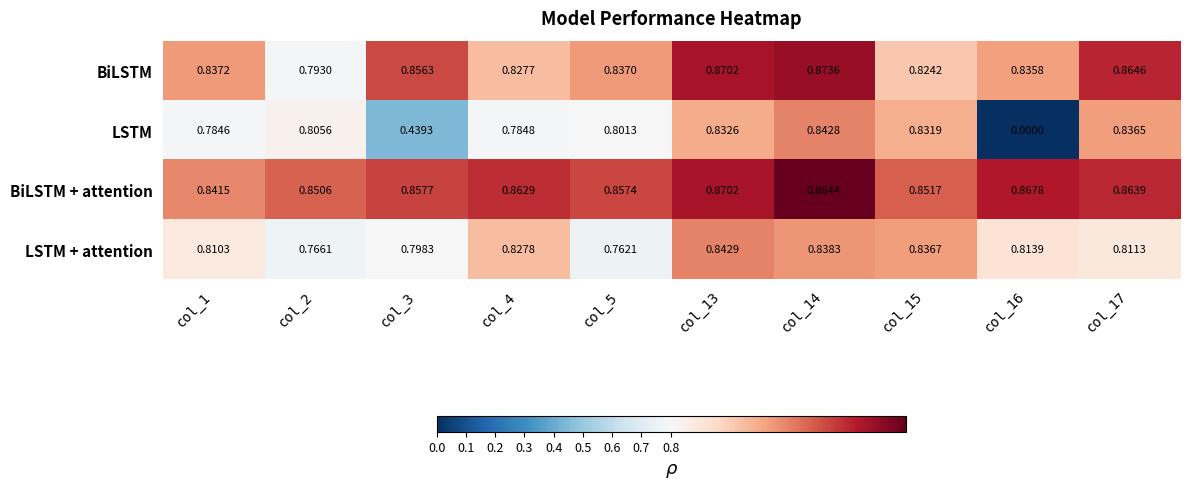

Which series changed the most between col_3 and col_5?

LSTM